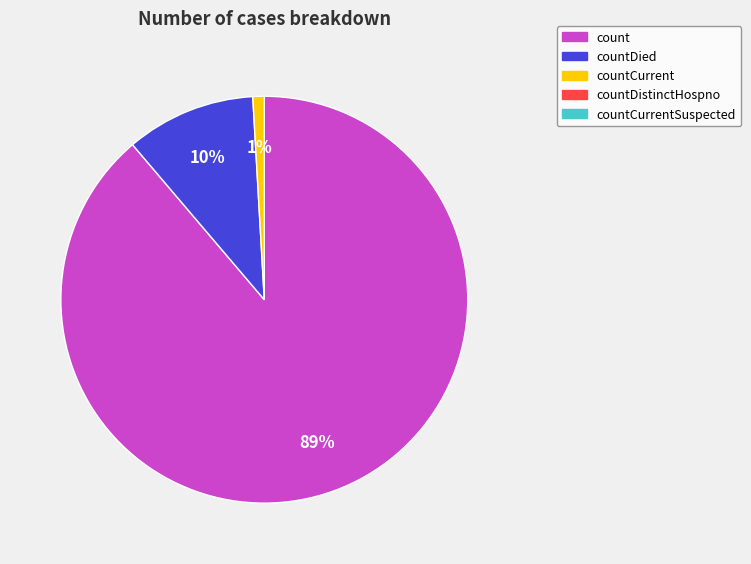

To the nearest percent, what is the difference between the largest and smallest slice percentages?

88%